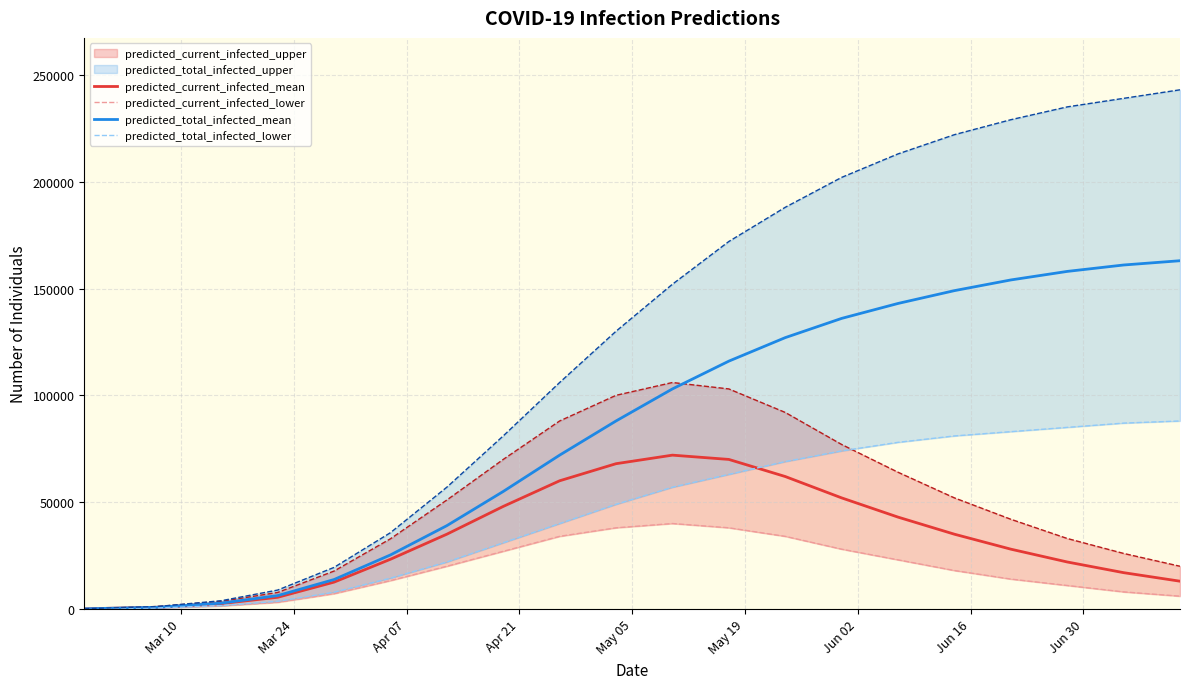

What is the maximum value for predicted_current_infected_mean?

72000